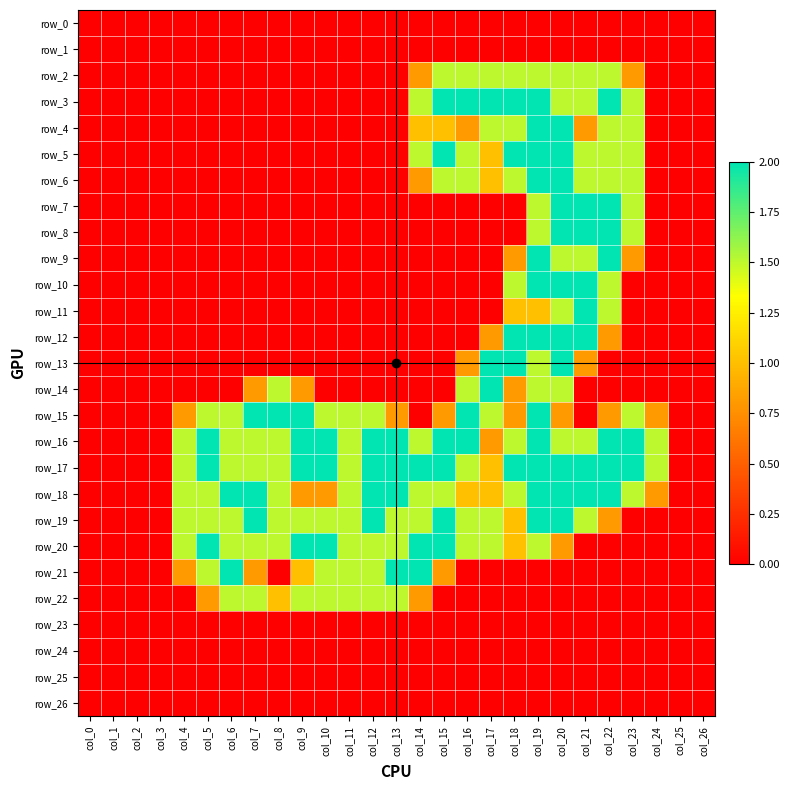

Which series has the largest total across all categories?

row_17